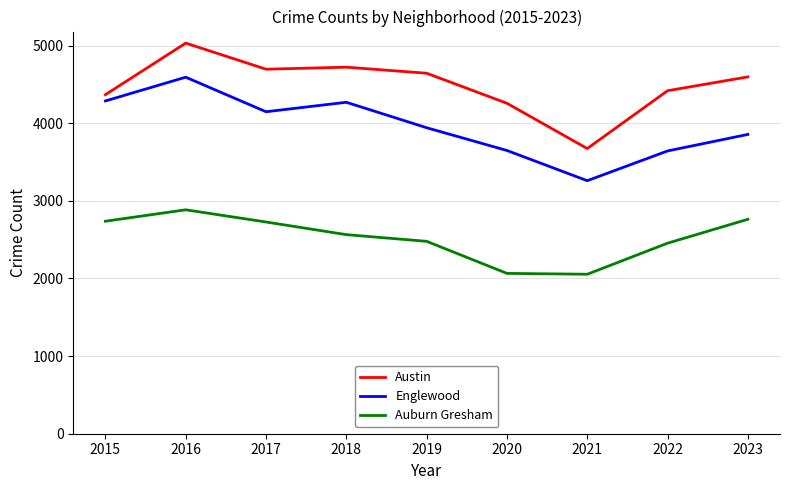

What is the difference between the maximum and minimum values in the Austin series?

1358